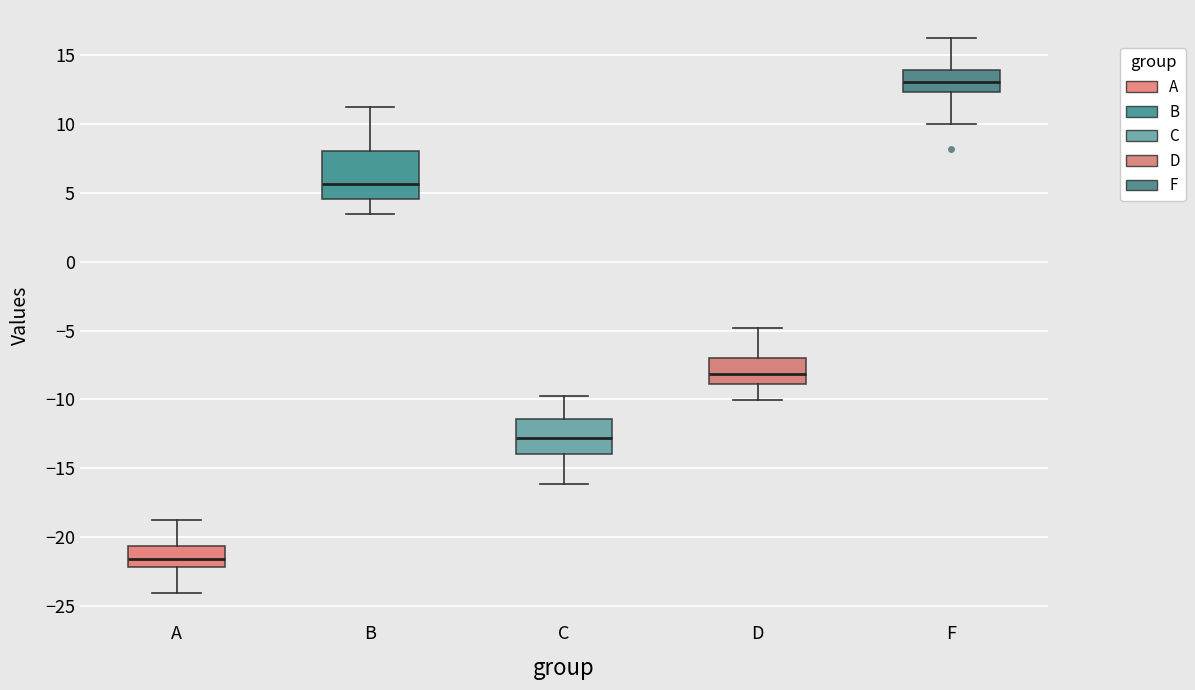

Where does the upper whisker of the box for B end on the y-axis? The values are not printed on the chart, so give them approximately, as read against the axis.

11.0